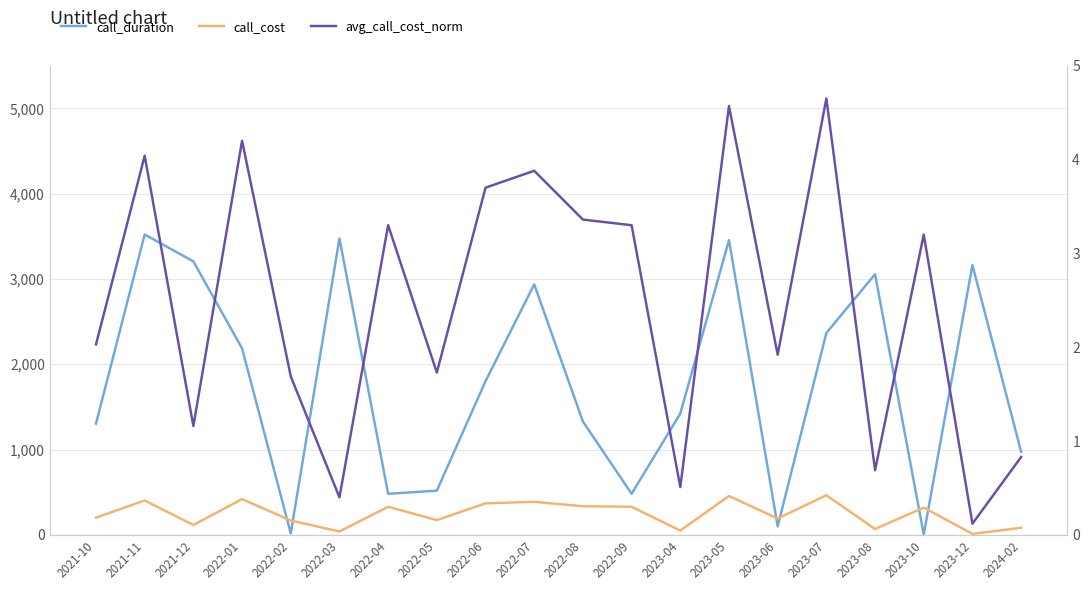

Is it true that call_duration equals 1100.6 at 2022-03?

False